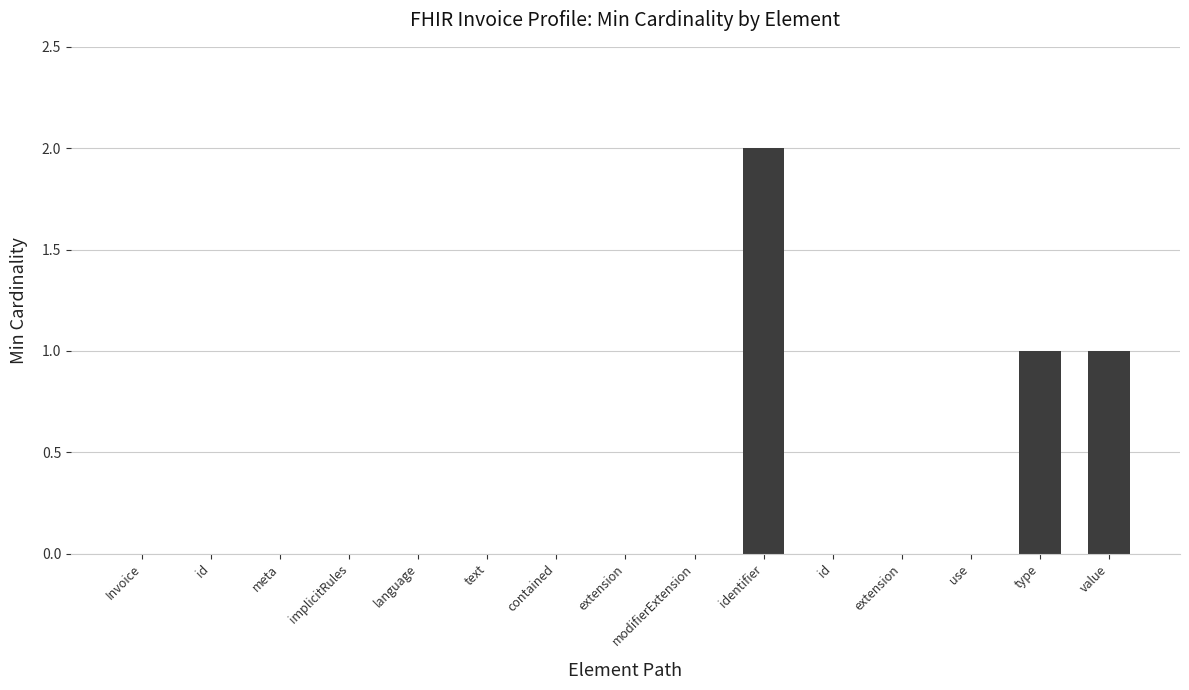

Rank the categories by value from lowest to highest.

Invoice, id, meta, implicitRules, language, text, contained, extension, modifierExtension, id, extension, use, type, value, identifier